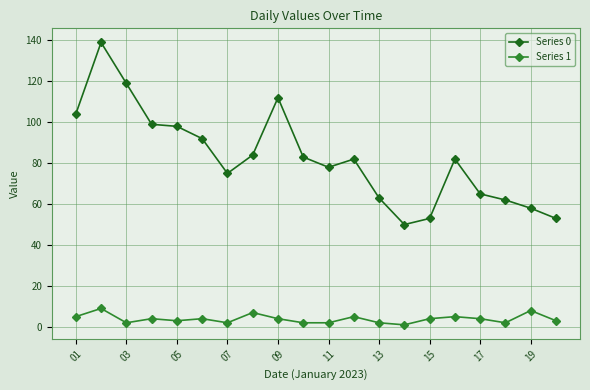

True or false: Series 1 has more than 1 interior local peaks.

True